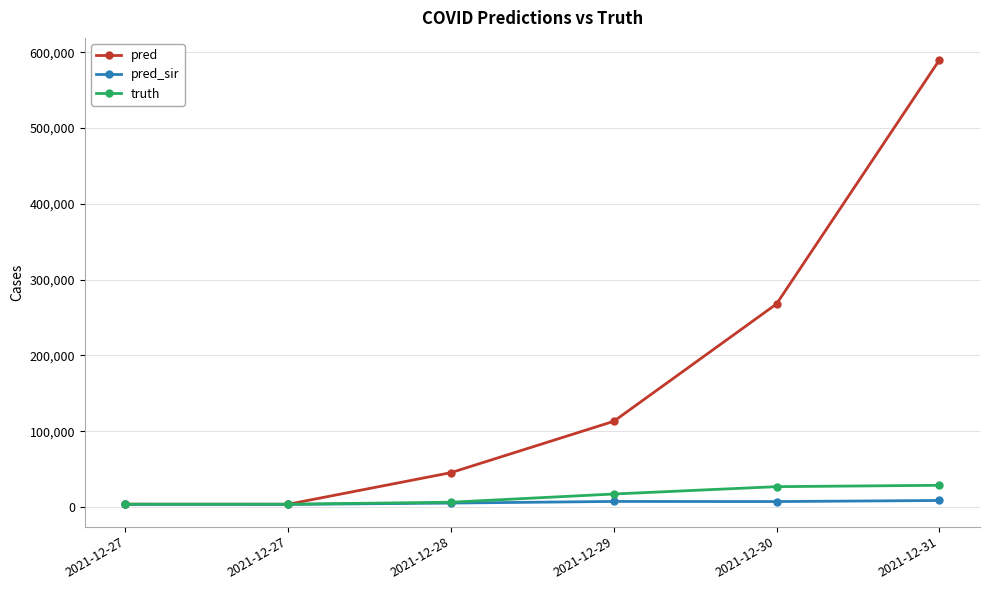

Where is pred nearest to the value 296668?

2021-12-30